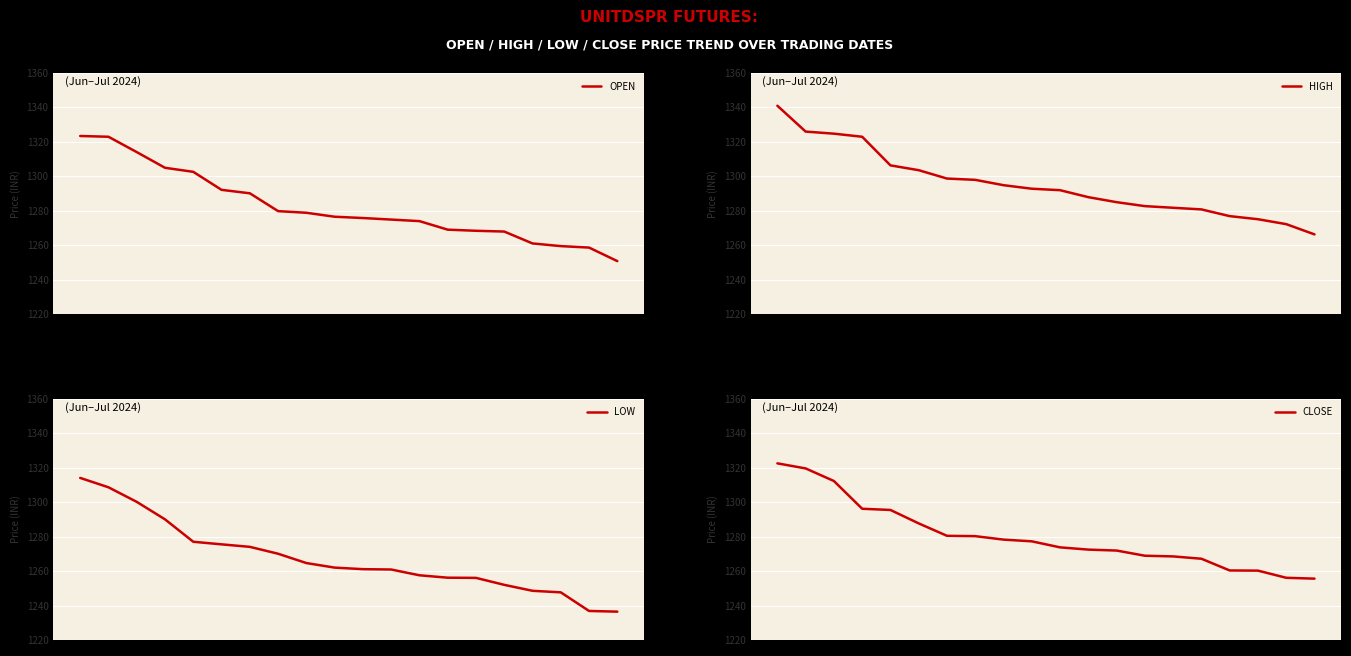

At 3, list the series in order from largest to smallest.

HIGH, OPEN, CLOSE, LOW